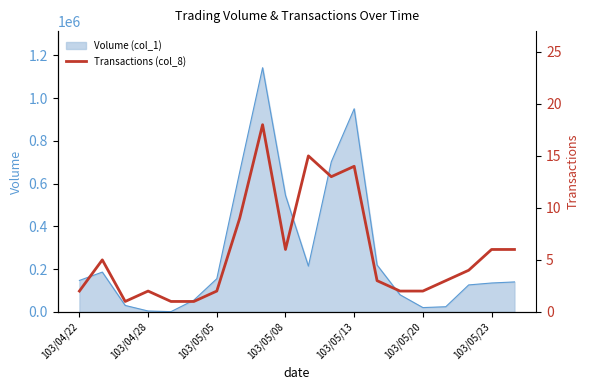

What is the change in value from 7 to 13?

-6